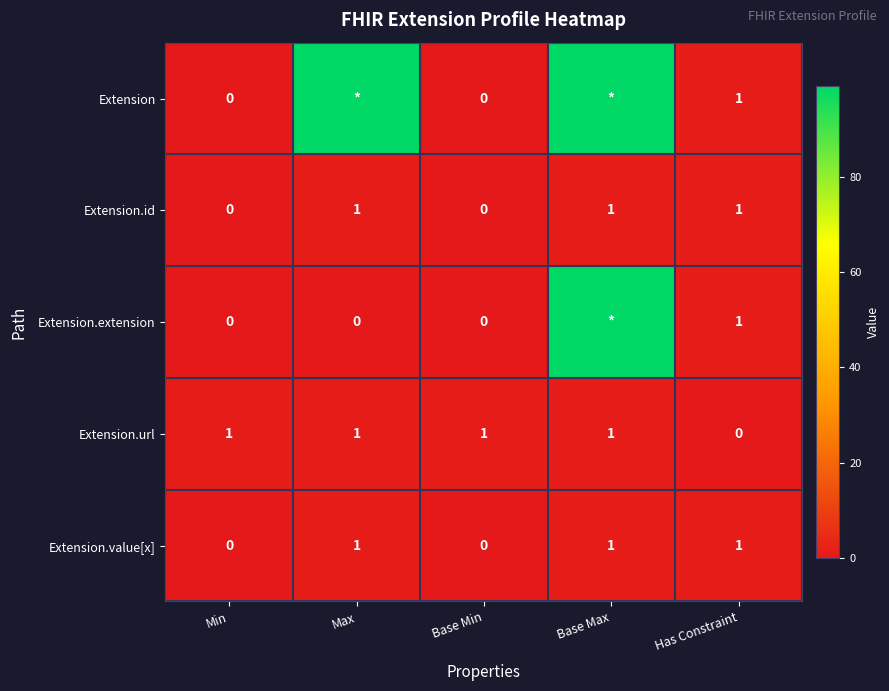

What is the total value across all series at Min?

1